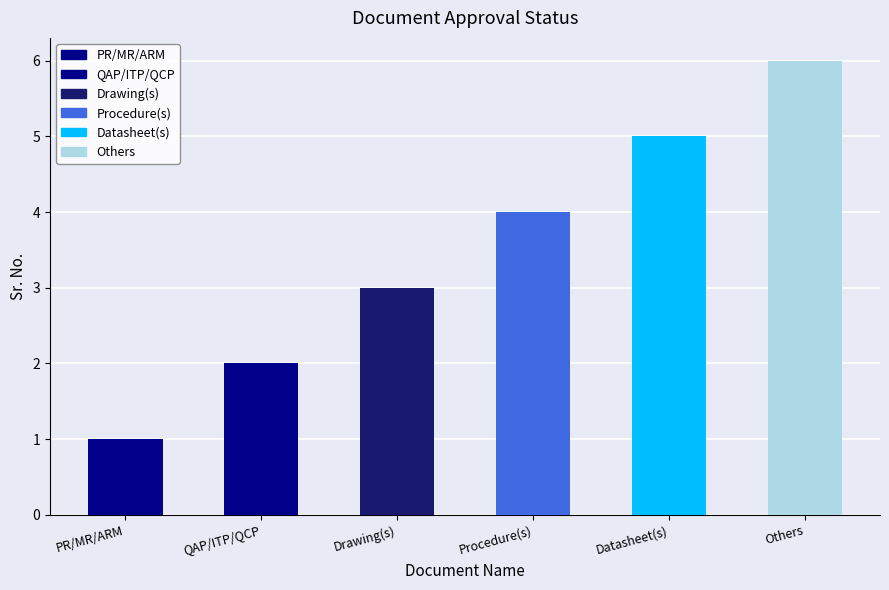

What is the value of the 1st bar from the left?

1